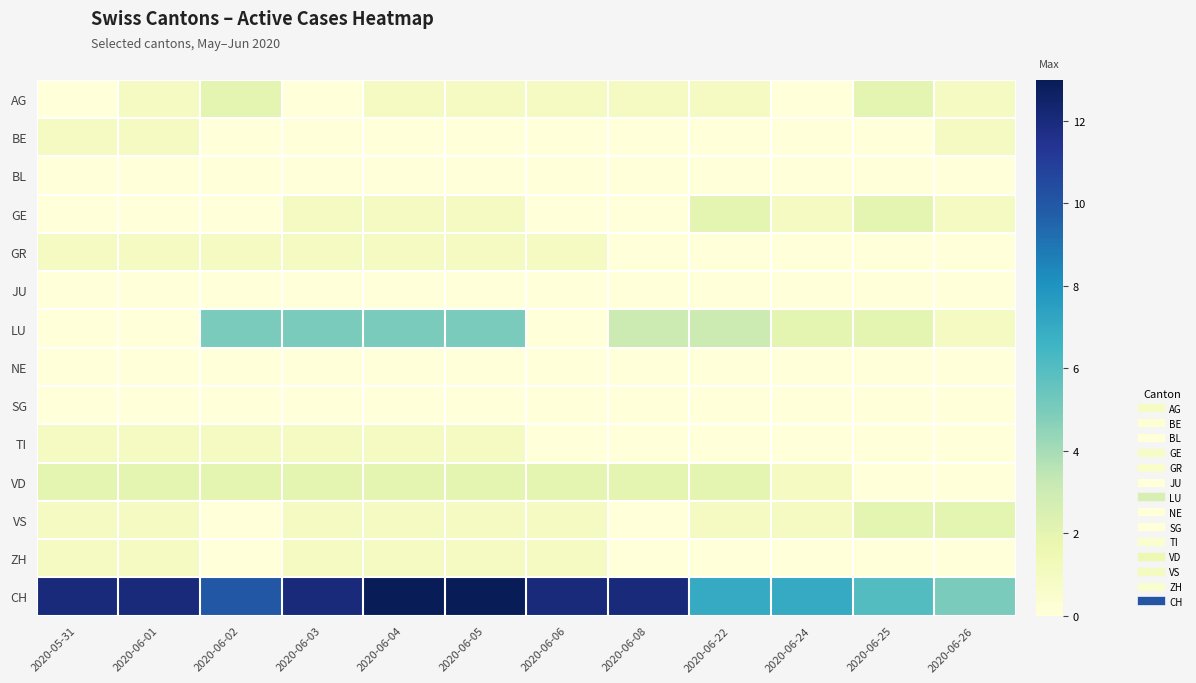

Reading right to left, transcribe all the data shown in this chart.

AG: 2020-06-26=1	2020-06-25=2	2020-06-24=0	2020-06-22=1	2020-06-08=1	2020-06-06=1	2020-06-05=1	2020-06-04=1	2020-06-03=0	2020-06-02=2	2020-06-01=1	2020-05-31=0
BE: 2020-06-26=1	2020-06-25=0	2020-06-24=0	2020-06-22=0	2020-06-08=0	2020-06-06=0	2020-06-05=0	2020-06-04=0	2020-06-03=0	2020-06-02=0	2020-06-01=1	2020-05-31=1
BL: 2020-06-26=0	2020-06-25=0	2020-06-24=0	2020-06-22=0	2020-06-08=0	2020-06-06=0	2020-06-05=0	2020-06-04=0	2020-06-03=0	2020-06-02=0	2020-06-01=0	2020-05-31=0
GE: 2020-06-26=1	2020-06-25=2	2020-06-24=1	2020-06-22=2	2020-06-08=0	2020-06-06=0	2020-06-05=1	2020-06-04=1	2020-06-03=1	2020-06-02=0	2020-06-01=0	2020-05-31=0
GR: 2020-06-26=0	2020-06-25=0	2020-06-24=0	2020-06-22=0	2020-06-08=0	2020-06-06=1	2020-06-05=1	2020-06-04=1	2020-06-03=1	2020-06-02=1	2020-06-01=1	2020-05-31=1
JU: 2020-06-26=0	2020-06-25=0	2020-06-24=0	2020-06-22=0	2020-06-08=0	2020-06-06=0	2020-06-05=0	2020-06-04=0	2020-06-03=0	2020-06-02=0	2020-06-01=0	2020-05-31=0
LU: 2020-06-26=1	2020-06-25=2	2020-06-24=2	2020-06-22=3	2020-06-08=3	2020-06-06=0	2020-06-05=5	2020-06-04=5	2020-06-03=5	2020-06-02=5	2020-06-01=0	2020-05-31=0
NE: 2020-06-26=0	2020-06-25=0	2020-06-24=0	2020-06-22=0	2020-06-08=0	2020-06-06=0	2020-06-05=0	2020-06-04=0	2020-06-03=0	2020-06-02=0	2020-06-01=0	2020-05-31=0
SG: 2020-06-26=0	2020-06-25=0	2020-06-24=0	2020-06-22=0	2020-06-08=0	2020-06-06=0	2020-06-05=0	2020-06-04=0	2020-06-03=0	2020-06-02=0	2020-06-01=0	2020-05-31=0
TI: 2020-06-26=0	2020-06-25=0	2020-06-24=0	2020-06-22=0	2020-06-08=0	2020-06-06=0	2020-06-05=1	2020-06-04=1	2020-06-03=1	2020-06-02=1	2020-06-01=1	2020-05-31=1
VD: 2020-06-26=0	2020-06-25=0	2020-06-24=1	2020-06-22=2	2020-06-08=2	2020-06-06=2	2020-06-05=2	2020-06-04=2	2020-06-03=2	2020-06-02=2	2020-06-01=2	2020-05-31=2
VS: 2020-06-26=2	2020-06-25=2	2020-06-24=1	2020-06-22=1	2020-06-08=0	2020-06-06=1	2020-06-05=1	2020-06-04=1	2020-06-03=1	2020-06-02=0	2020-06-01=1	2020-05-31=1
ZH: 2020-06-26=0	2020-06-25=0	2020-06-24=0	2020-06-22=0	2020-06-08=0	2020-06-06=1	2020-06-05=1	2020-06-04=1	2020-06-03=1	2020-06-02=0	2020-06-01=1	2020-05-31=1
CH: 2020-06-26=5	2020-06-25=6	2020-06-24=7	2020-06-22=7	2020-06-08=12	2020-06-06=12	2020-06-05=13	2020-06-04=13	2020-06-03=12	2020-06-02=10	2020-06-01=12	2020-05-31=12